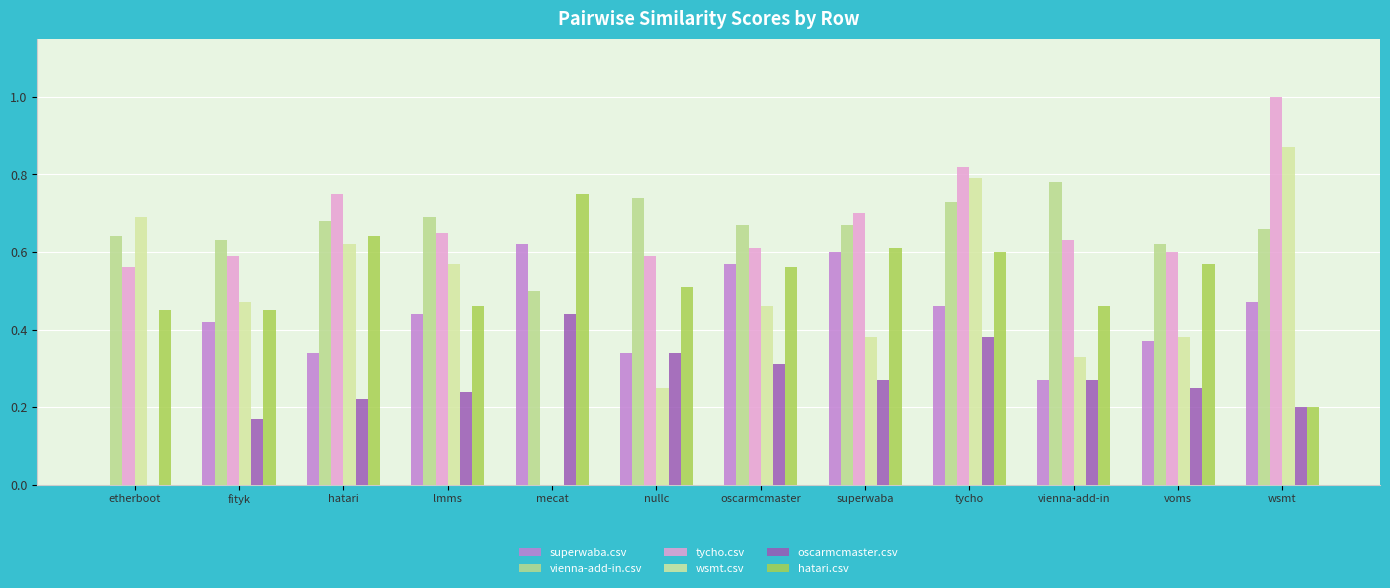

Are the bars grouped side by side (vs. stacked)?

Yes